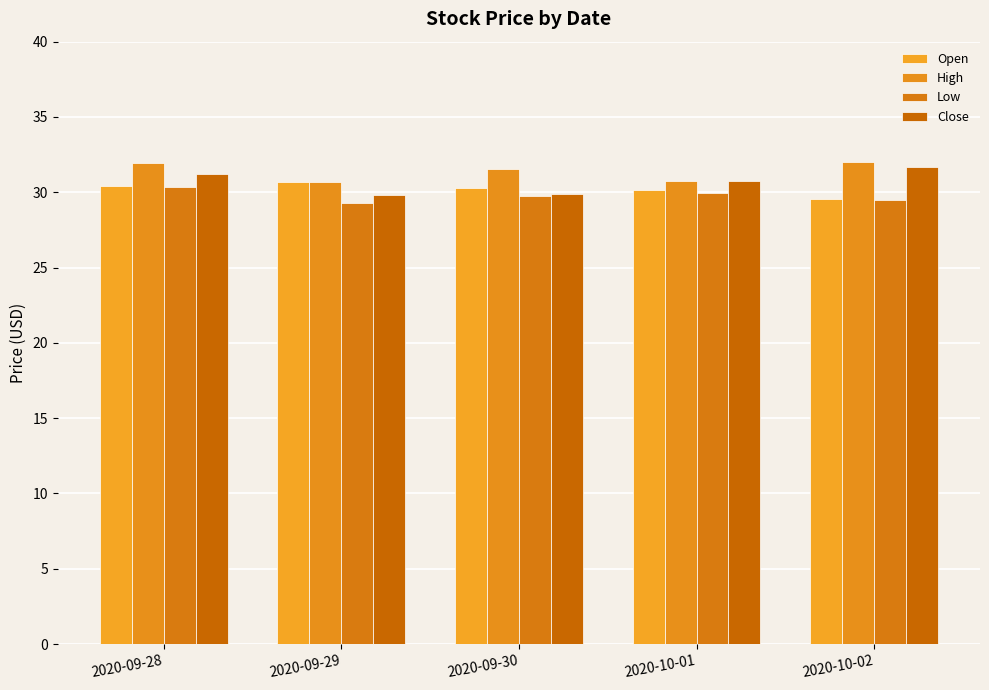

What is the minimum value shown in the chart?

29.3